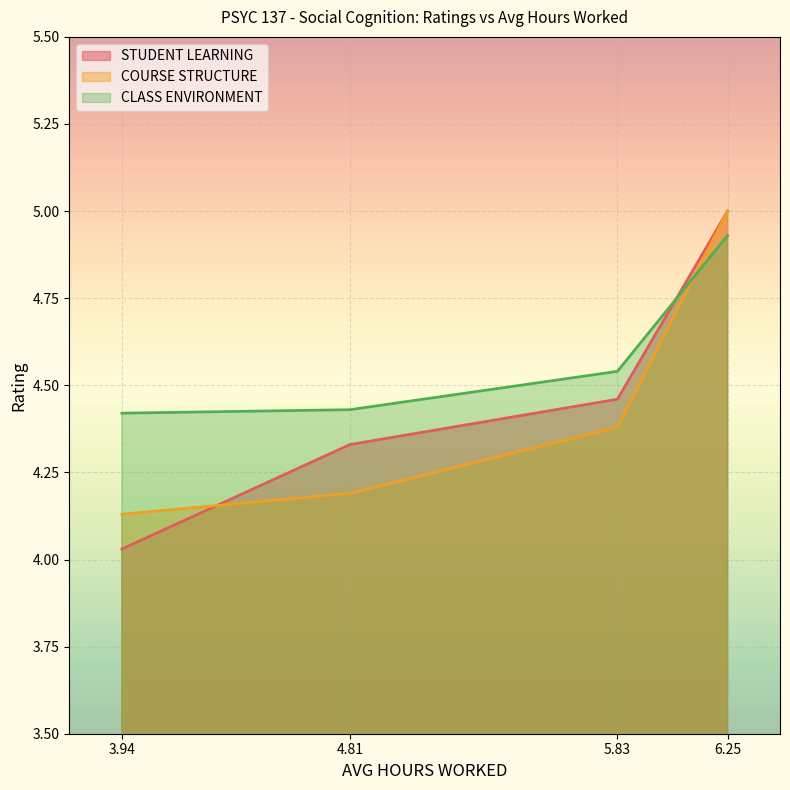

Reading left to right, list all the values displayed in this chart.

STUDENT LEARNING: 4.0	4.3	4.5	5.0
COURSE STRUCTURE: 4.1	4.2	4.4	5.0
CLASS ENVIRONMENT: 4.4	4.4	4.5	4.9